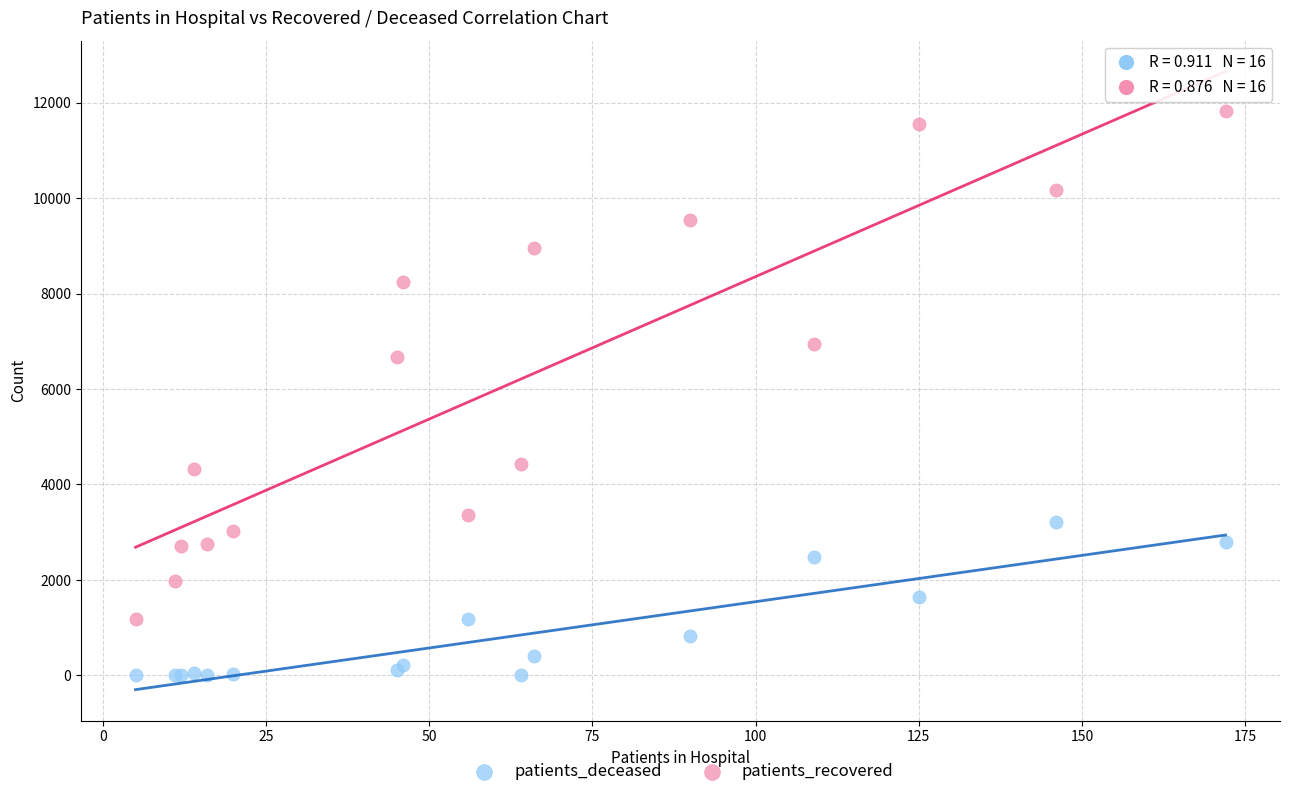

In the patients_recovered series, what Y value is closest to 6502?

6669